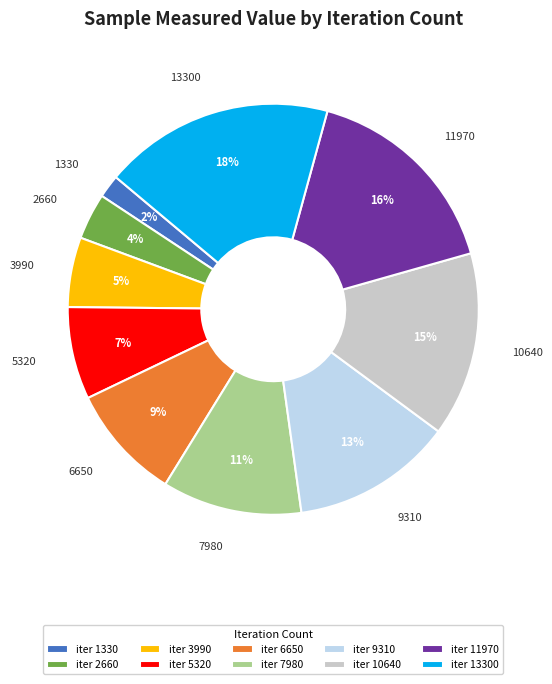

To the nearest percent, what percentage of the pie is 9310?

13%